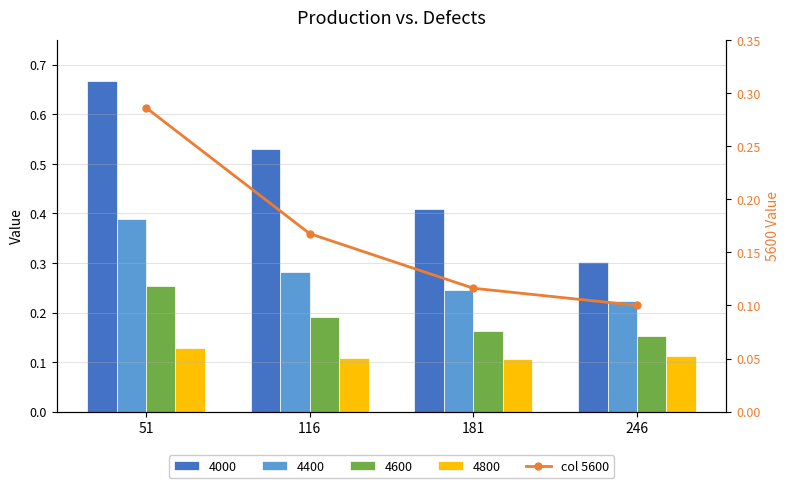

Where is the data nearest to the value 0?

246